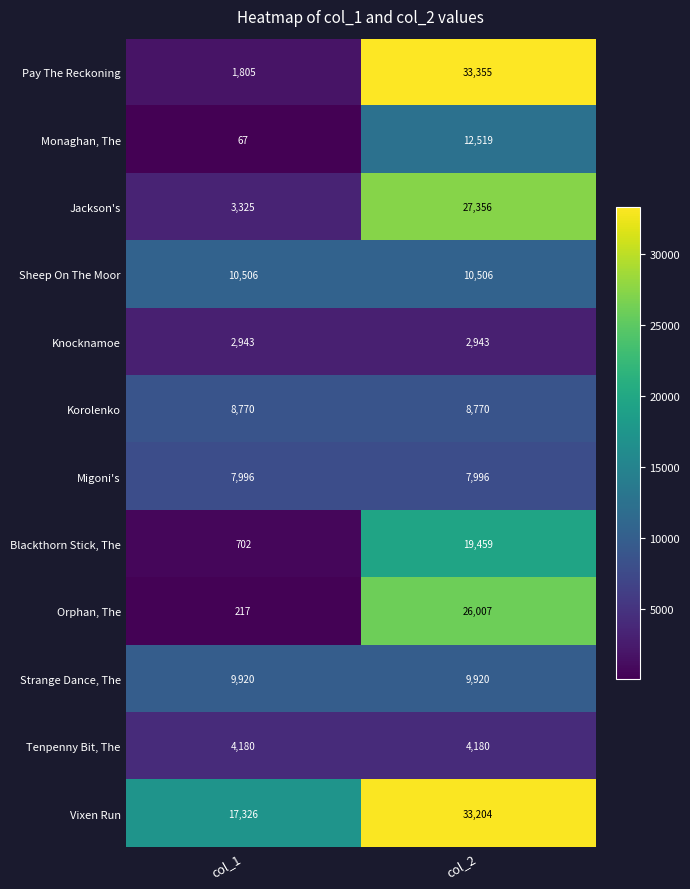

At col_1, list the series in order from smallest to largest.

Monaghan, The, Orphan, The, Blackthorn Stick, The, Pay The Reckoning, Knocknamoe, Jackson's, Tenpenny Bit, The, Migoni's, Korolenko, Strange Dance, The, Sheep On The Moor, Vixen Run